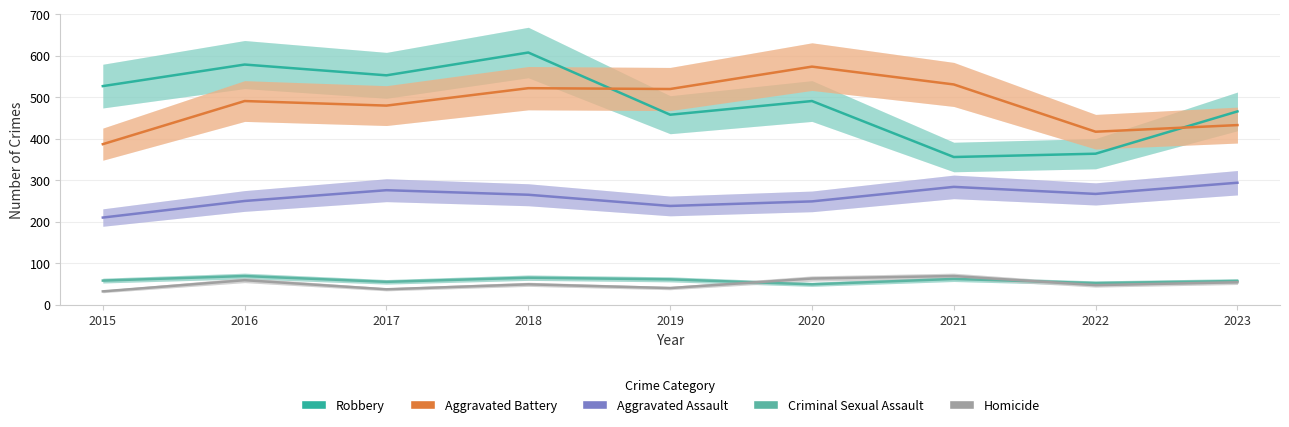

Does the chart have visible grid lines?

Yes